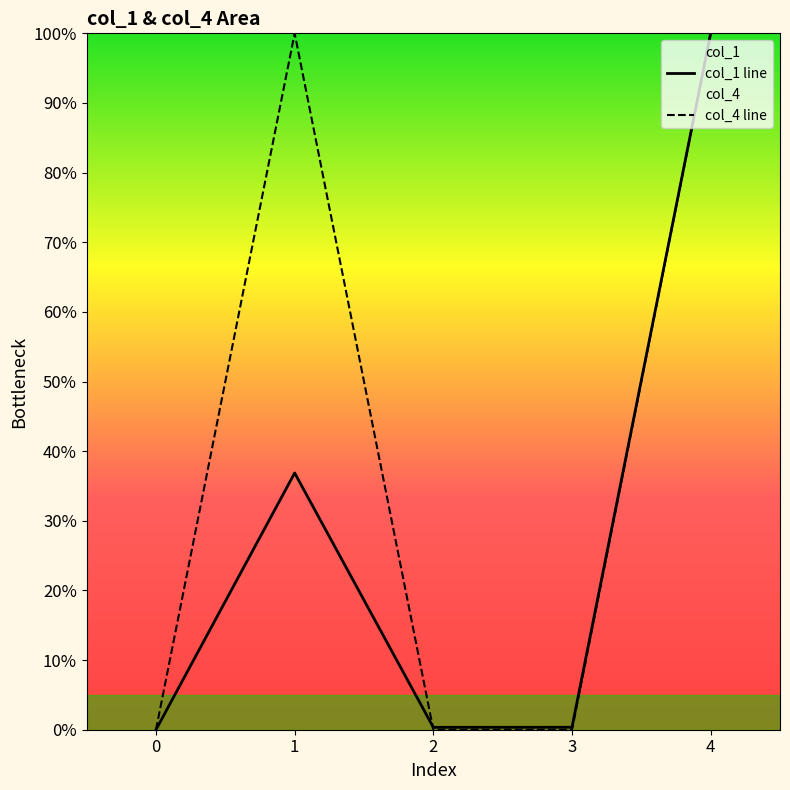

What is the approximate value of col_1 line at 2?

0.3